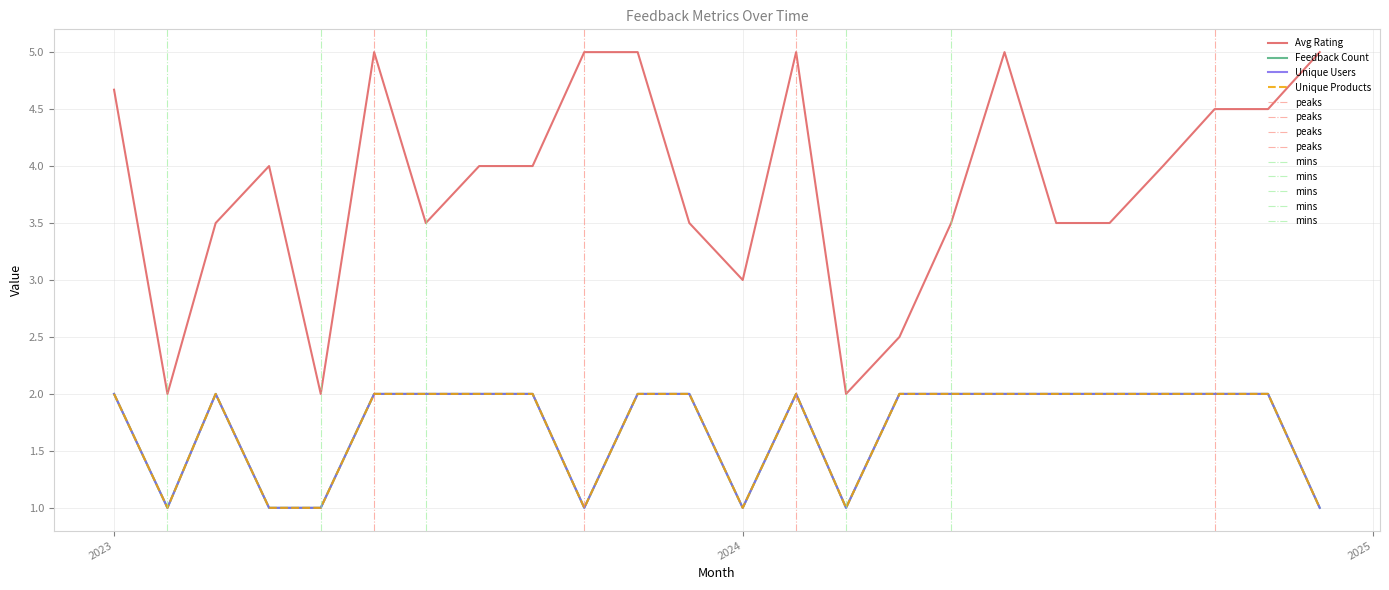

What position from the right is 2023-03?

22